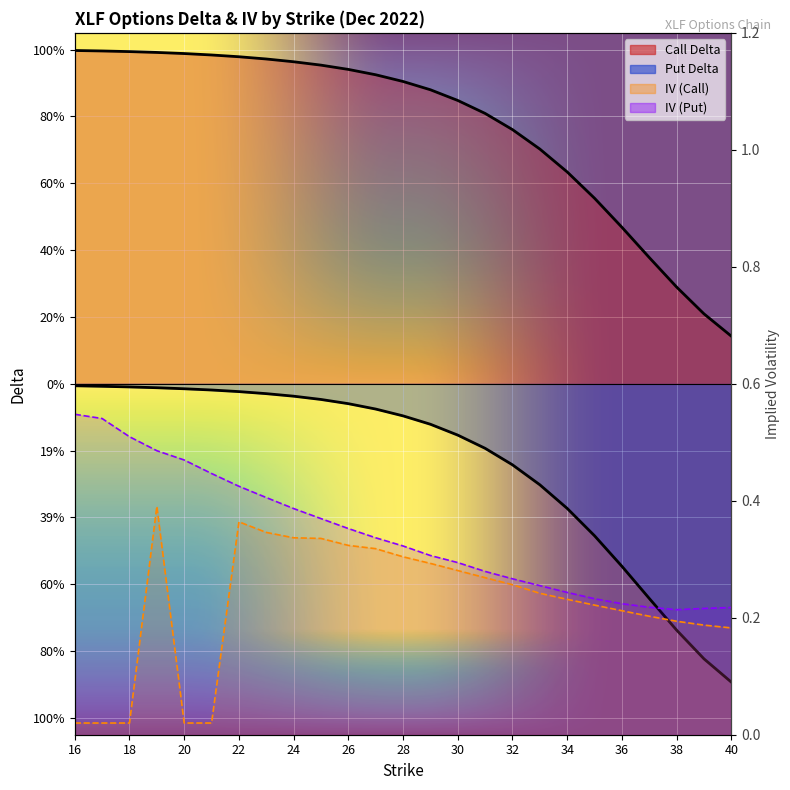

What is the sum of the delta_C values at 35 and 18?

1.5